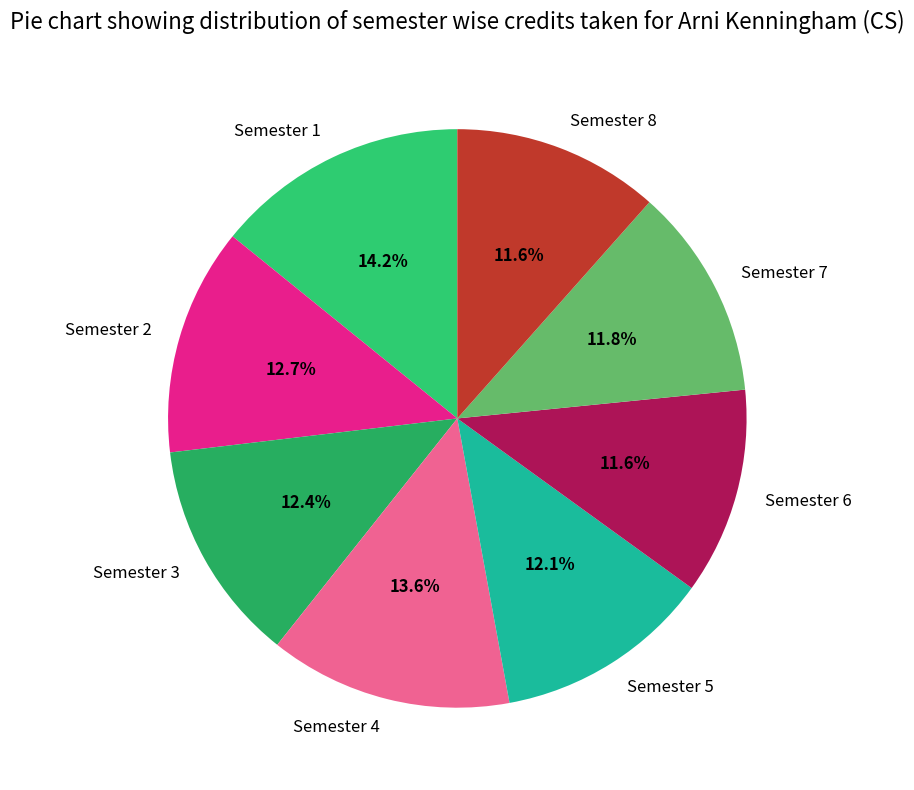

The Semester 5 slice represents 6% of the pie. True or false?

False